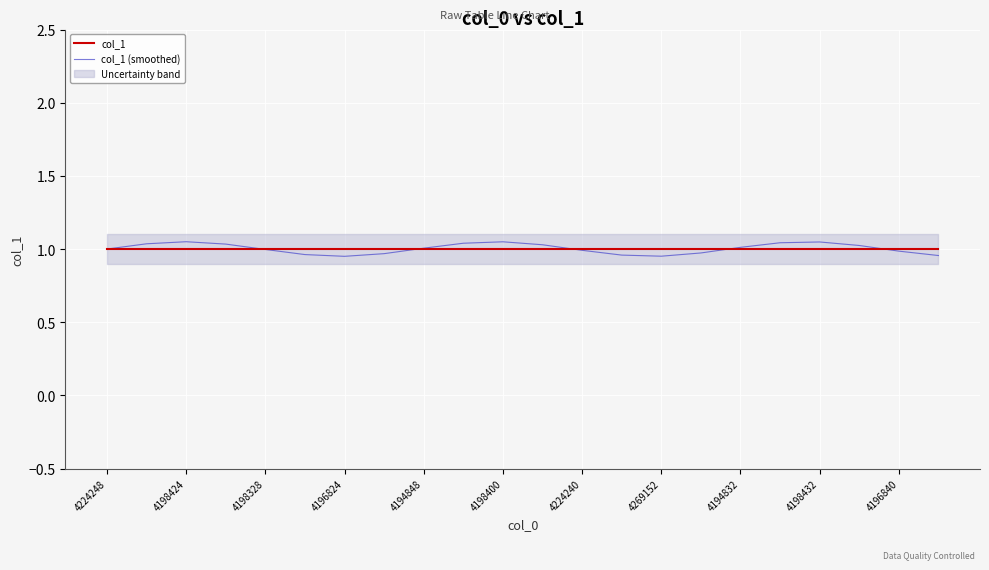

Is it true that col_1 (smoothed) equals 1.0 at 4224240?

True